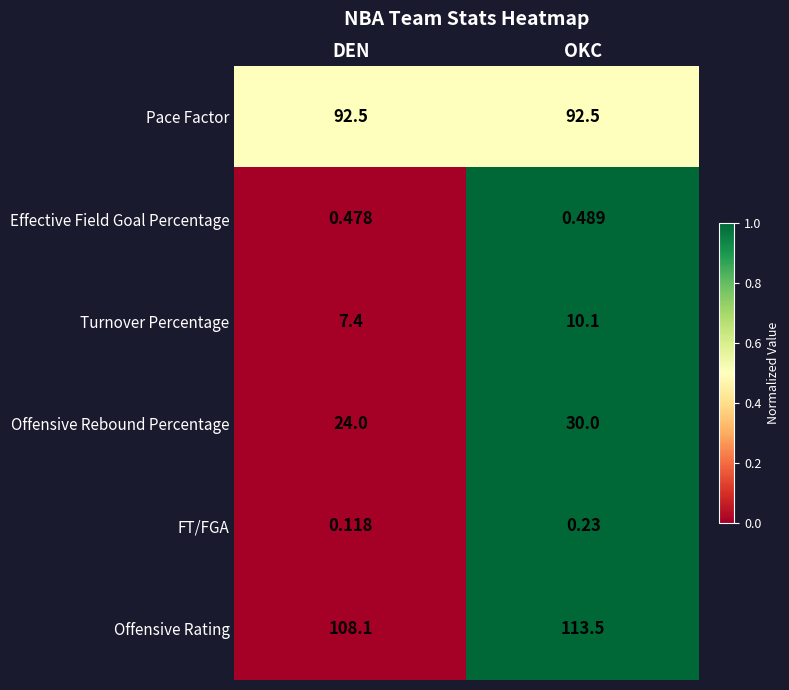

Which series has the largest total across all categories?

Offensive Rating